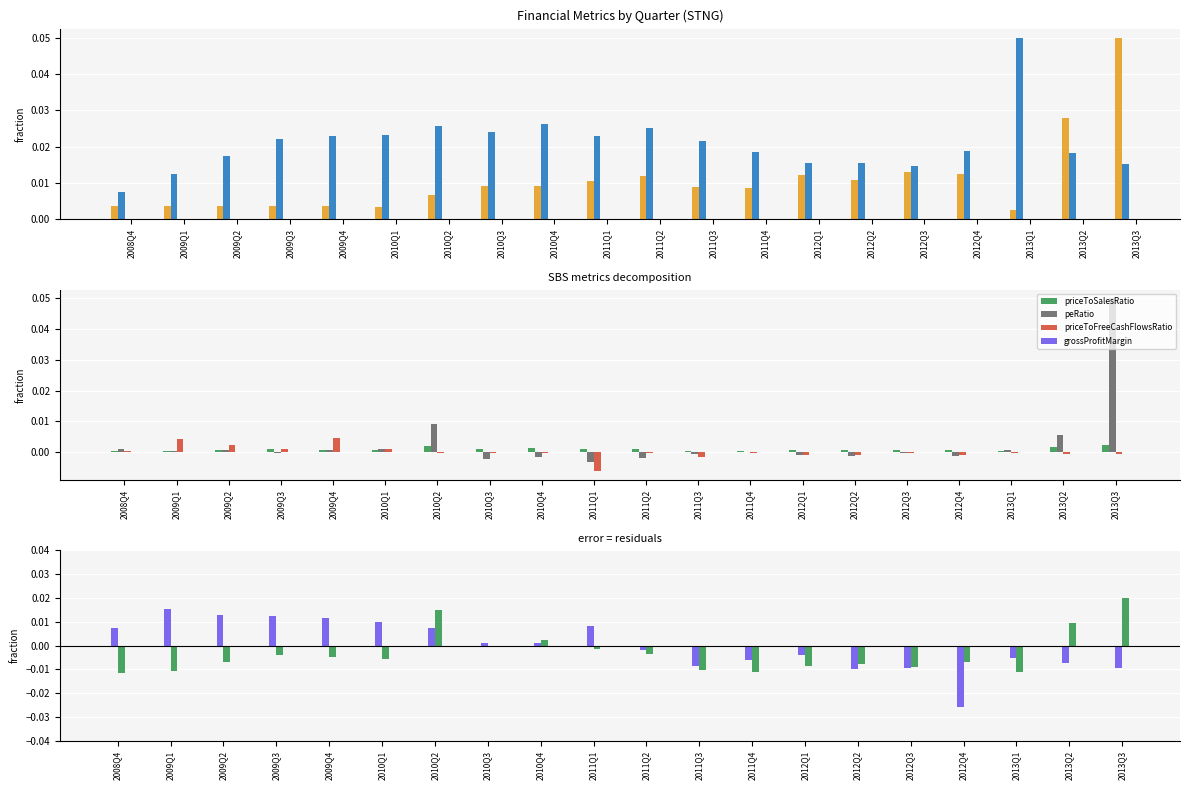

How many values in the grossProfitMargin series exceed 0?

19